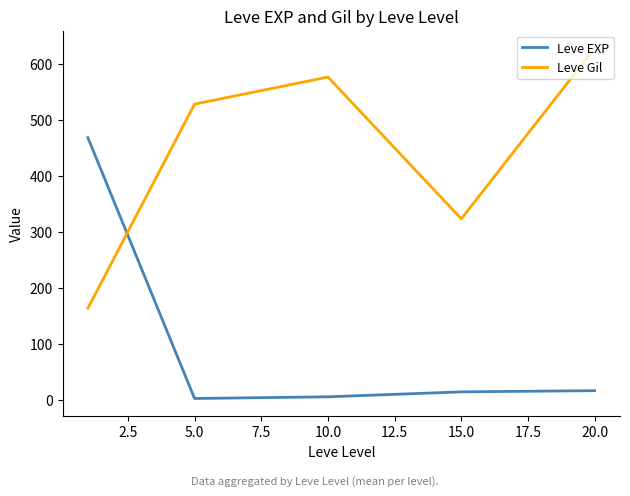

List the series in order of their peak value, lowest first.

Leve EXP, Leve Gil